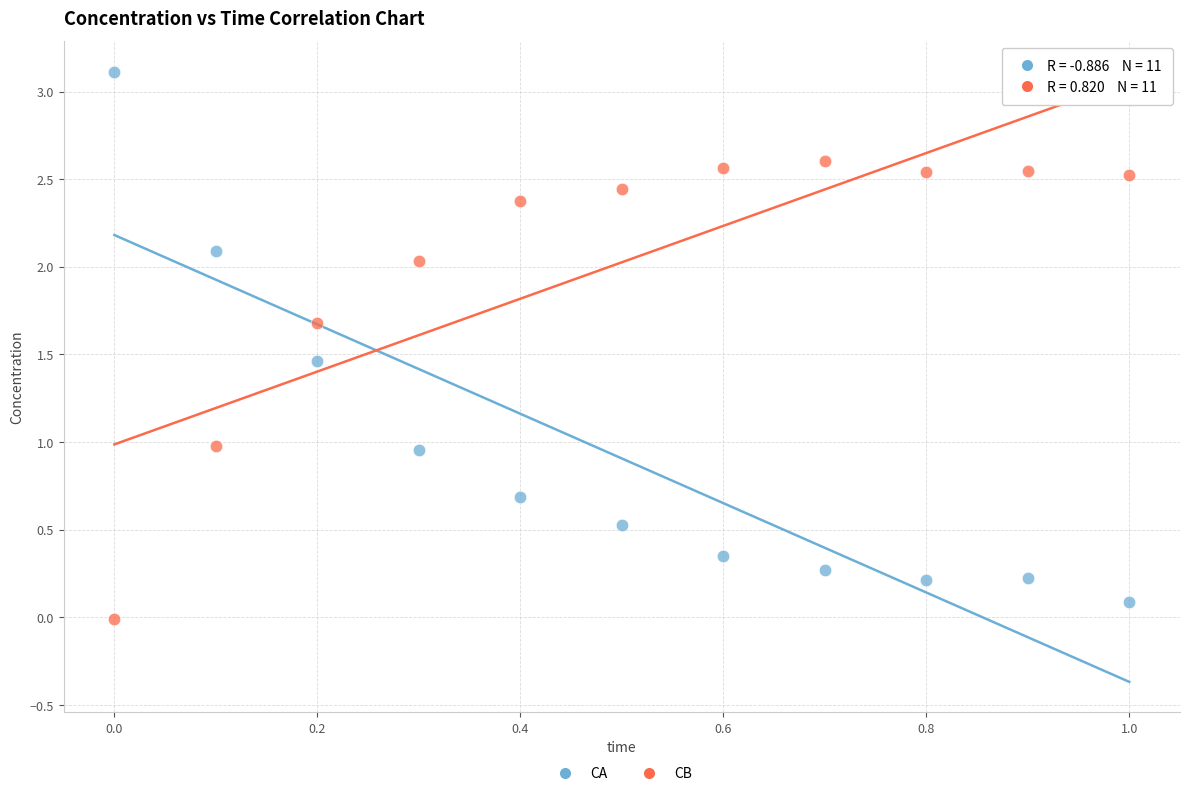

Which series contains the highest Y value?

CA